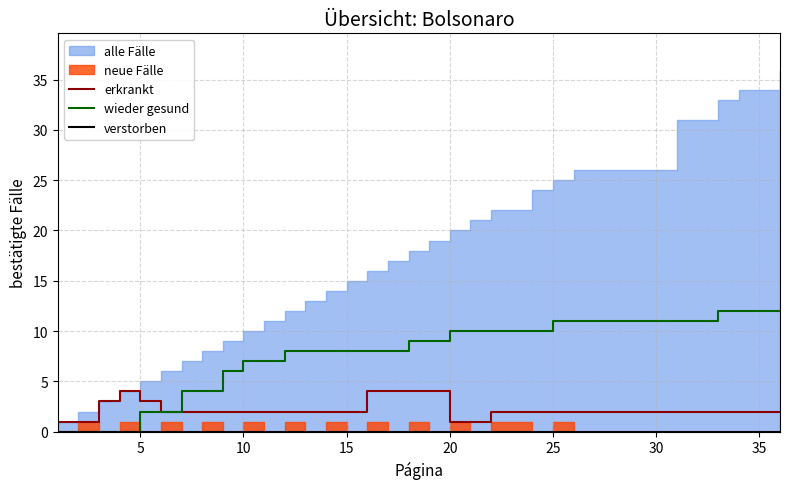

What is the maximum value for erkrankt?

4